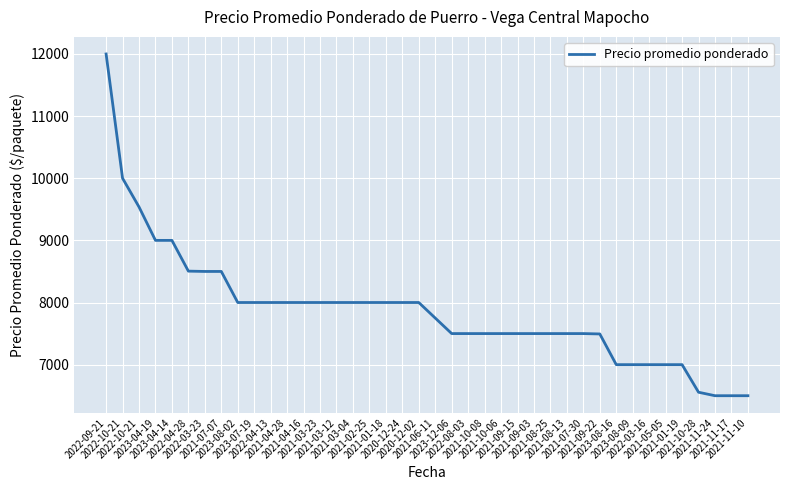

True or false: the data shows 2787 at 2023-08-02.

False